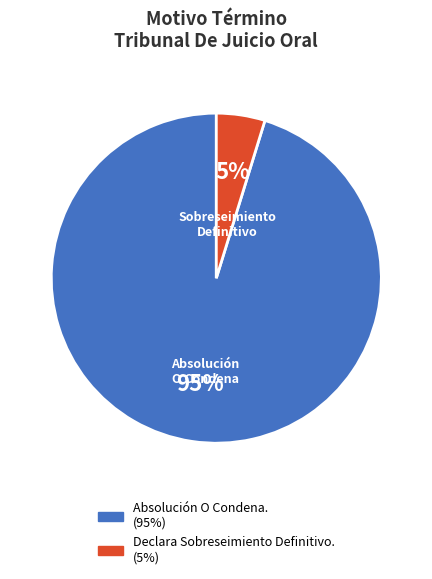

What is the majority slice?

Absolución O Condena.